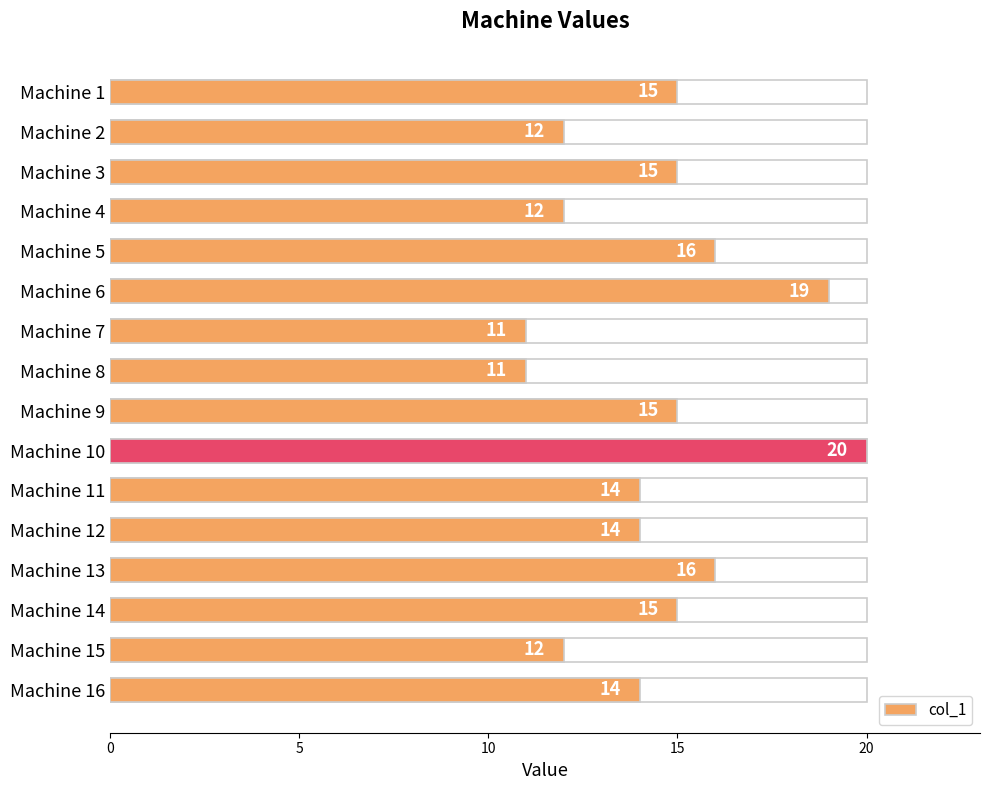

How many bars are there in total?

16